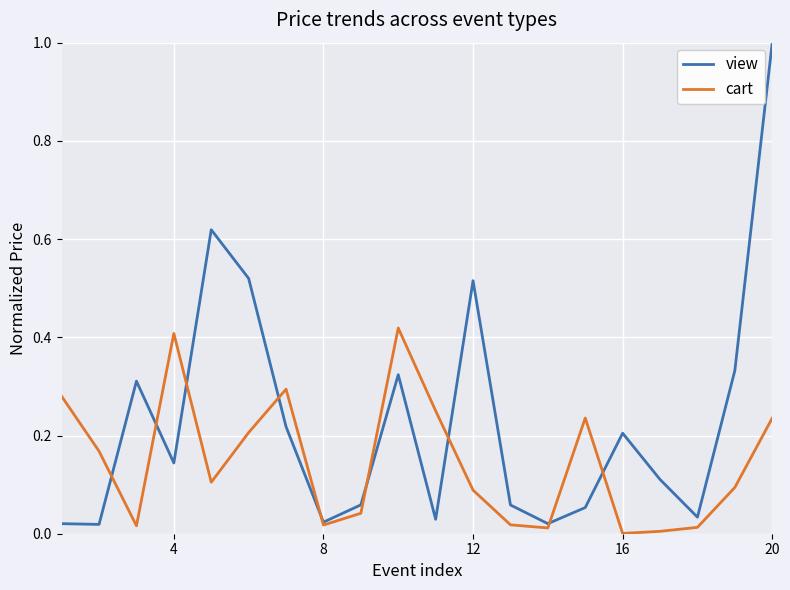

List the series in order of their peak value, highest first.

view, cart